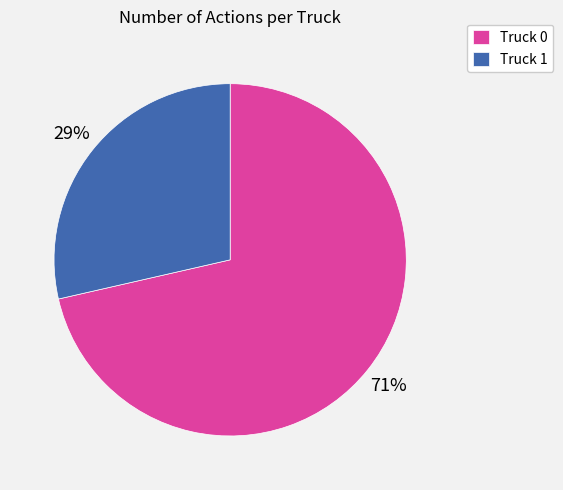

How many segments does this pie chart have?

2